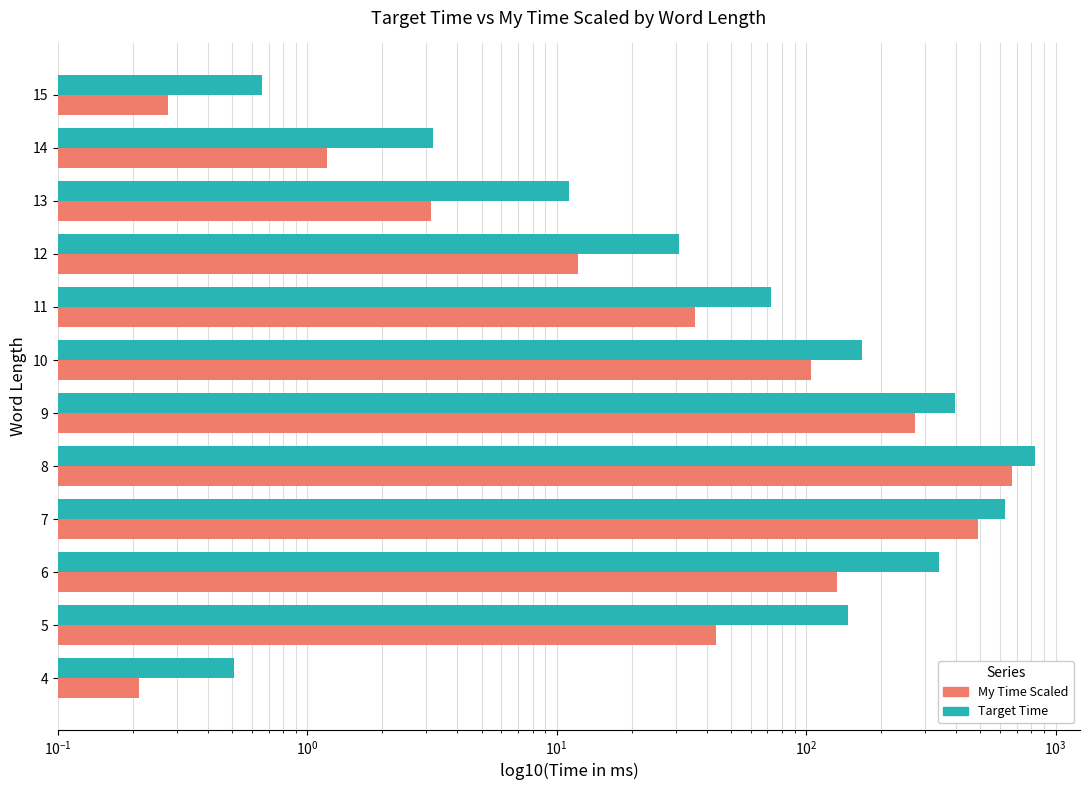

Rank the series by their maximum value, from lowest to highest.

My Time Scaled, Target Time